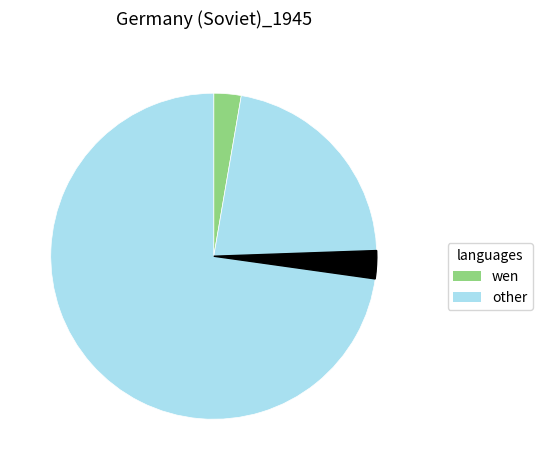

Is 834 the majority of the pie?

No